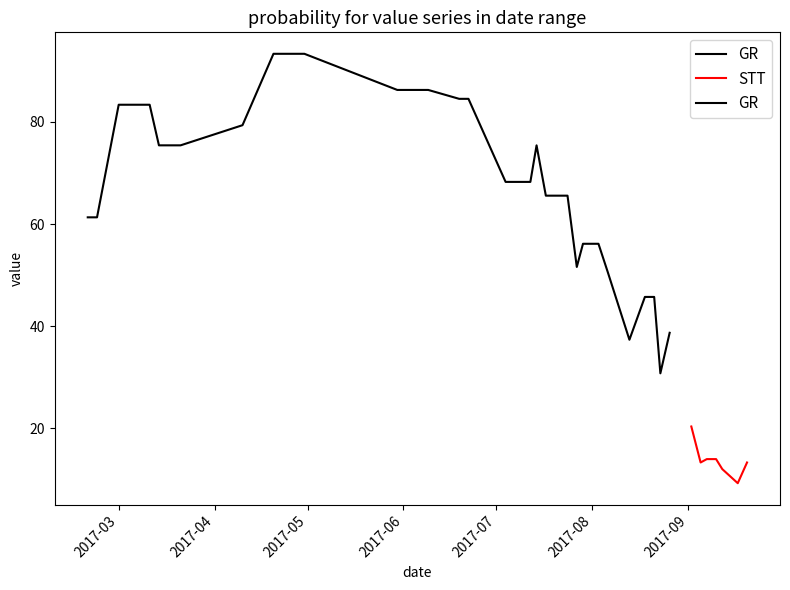

What is the change in value from 2017-07-07 to 2017-08-18?

-22.5